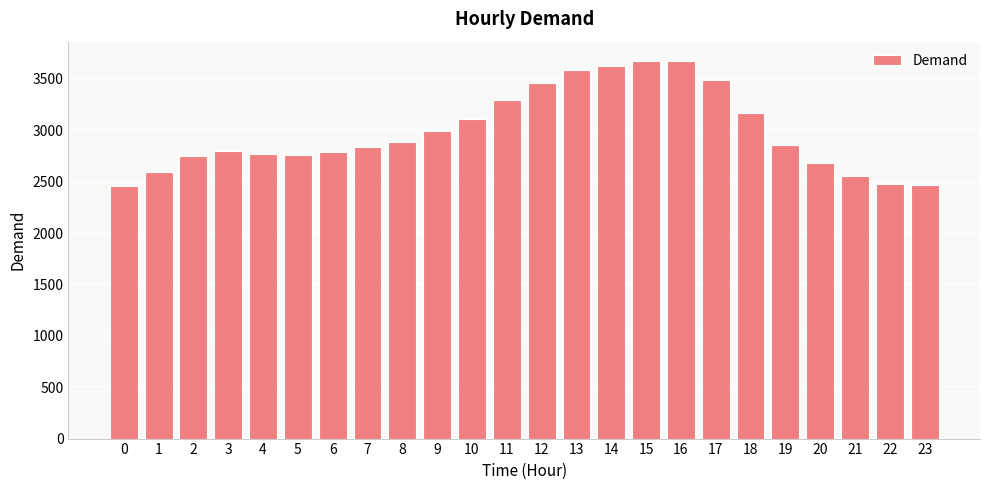

Where is the data nearest to the value 3069?

10